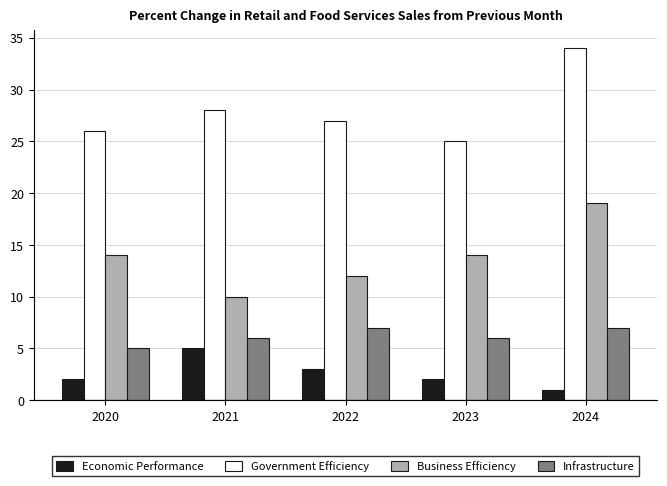

What is the difference between the maximum and minimum values in the Business Efficiency series?

9